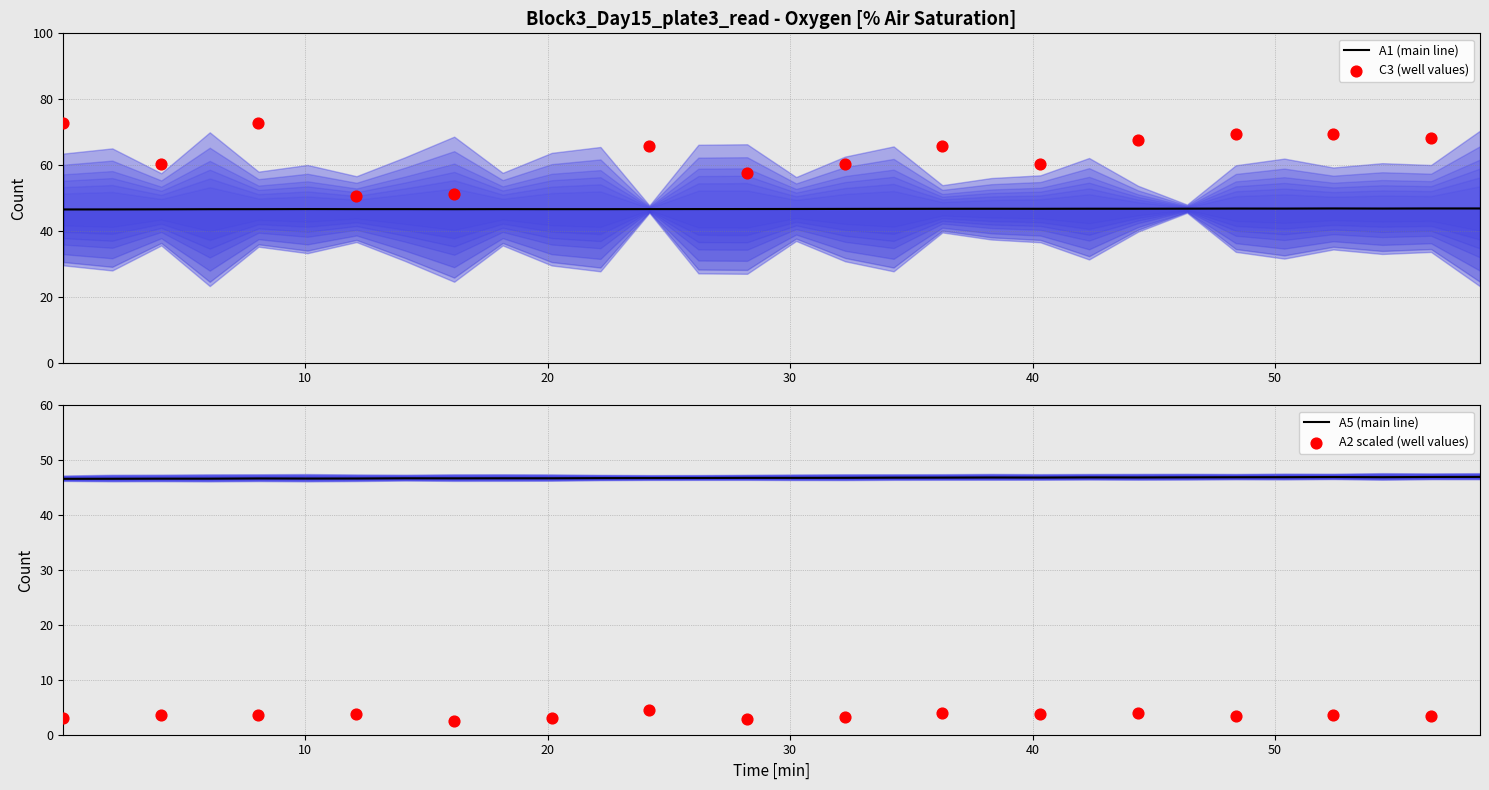

What is the maximum value for A1 (main line)?

46.8